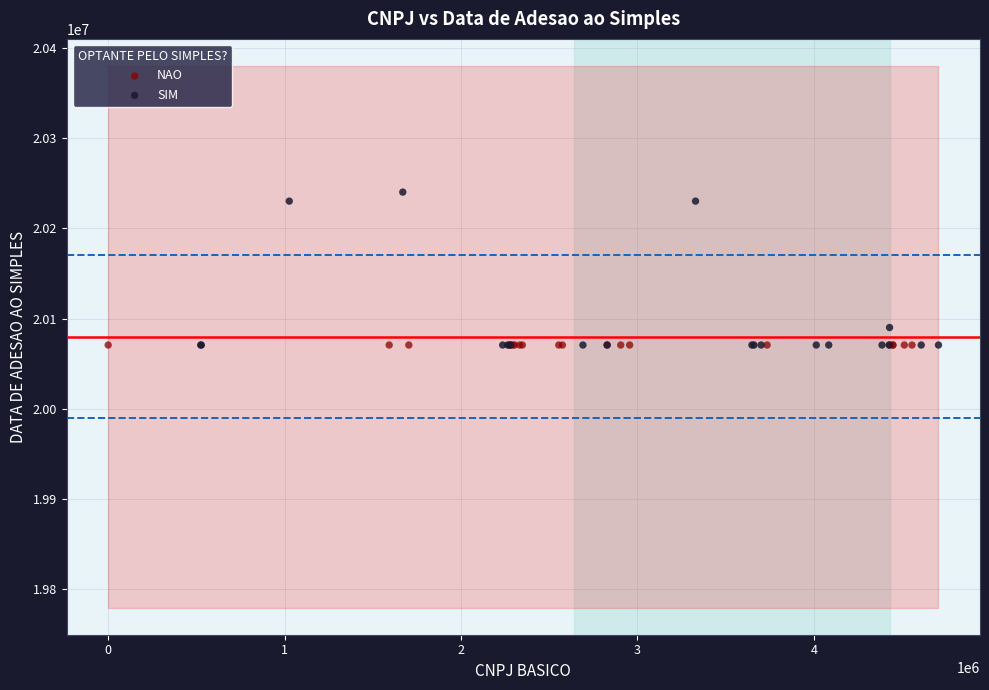

Which series reaches the maximum Y coordinate?

SIM